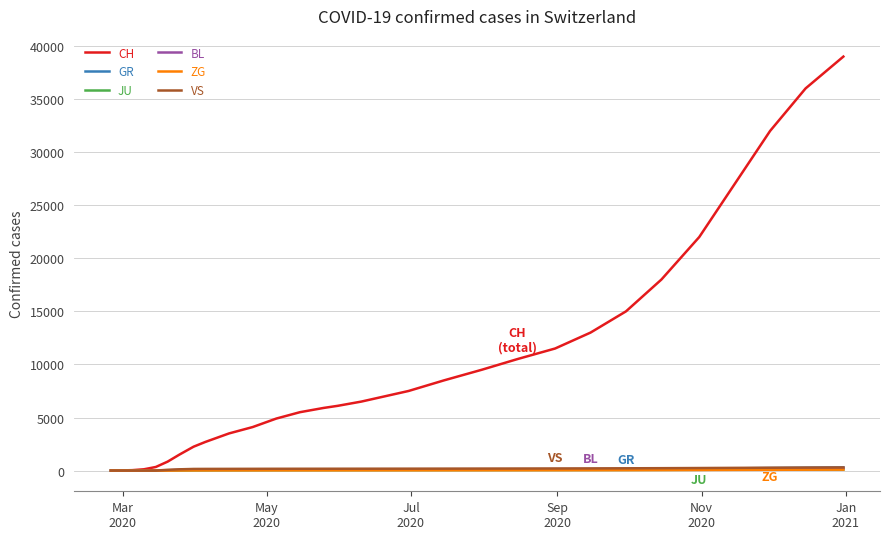

Which series has the largest total across all categories?

CH